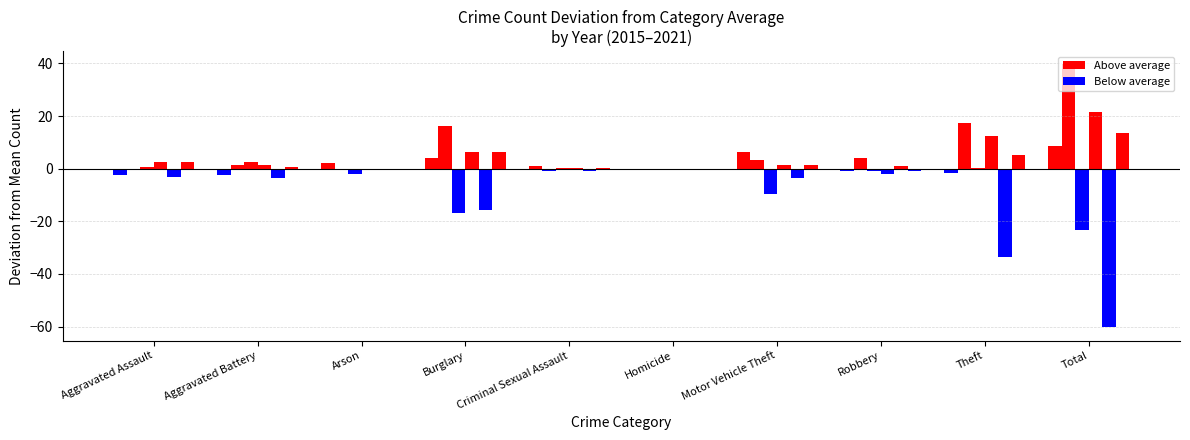

What is the difference between the highest and lowest values at Theft?

51